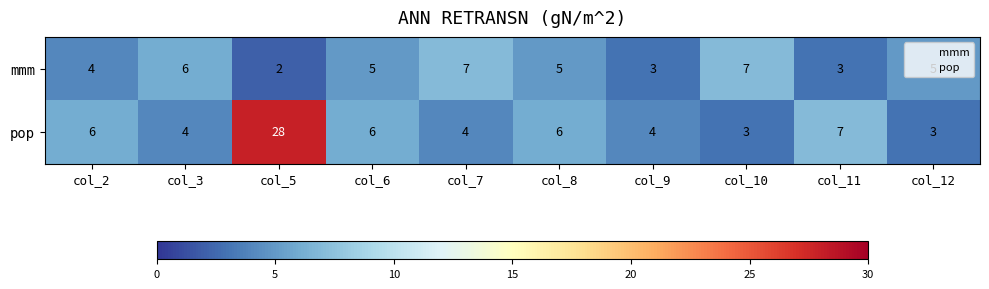

What is the difference between the pop values at col_9 and col_11?

3